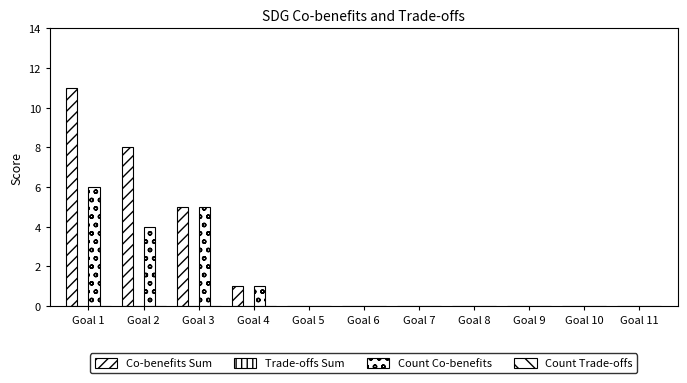

How many groups of bars are there?

11